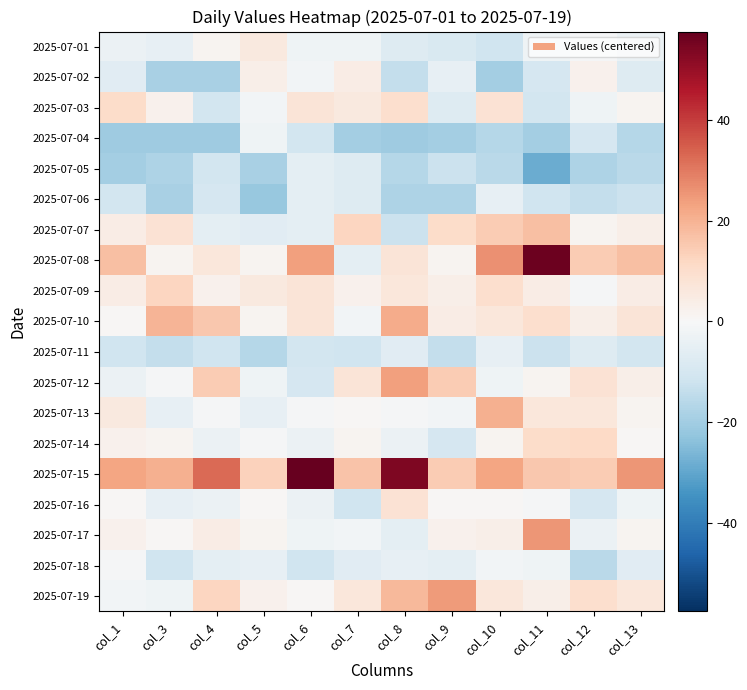

What is the smallest value displayed?

-28.5